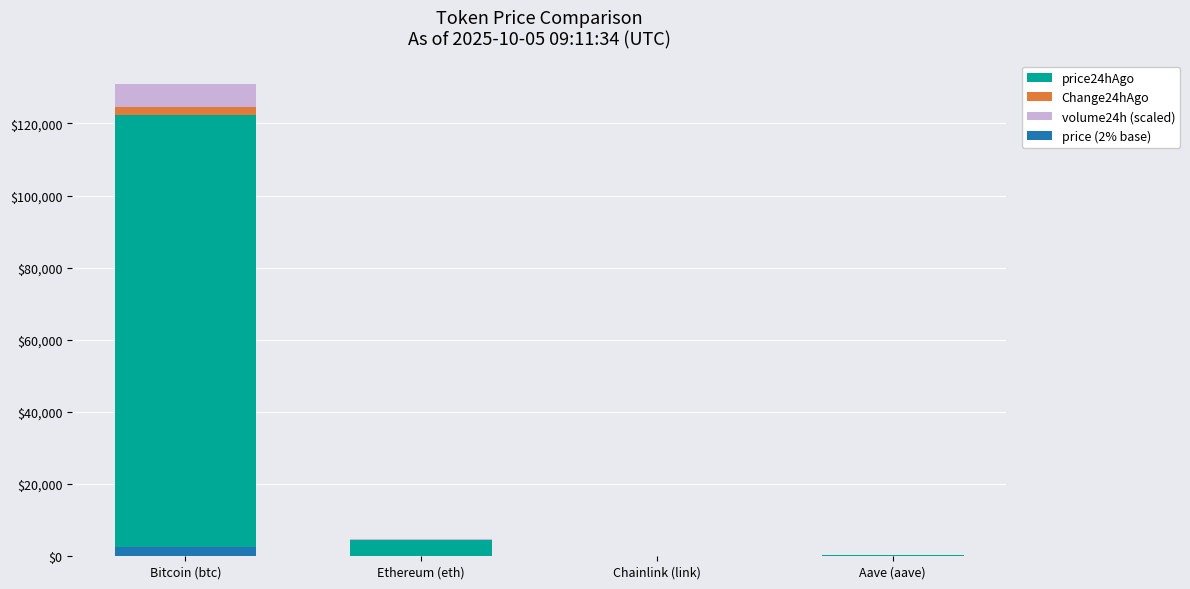

What is the average value of the price24hAgo series?

31778.3